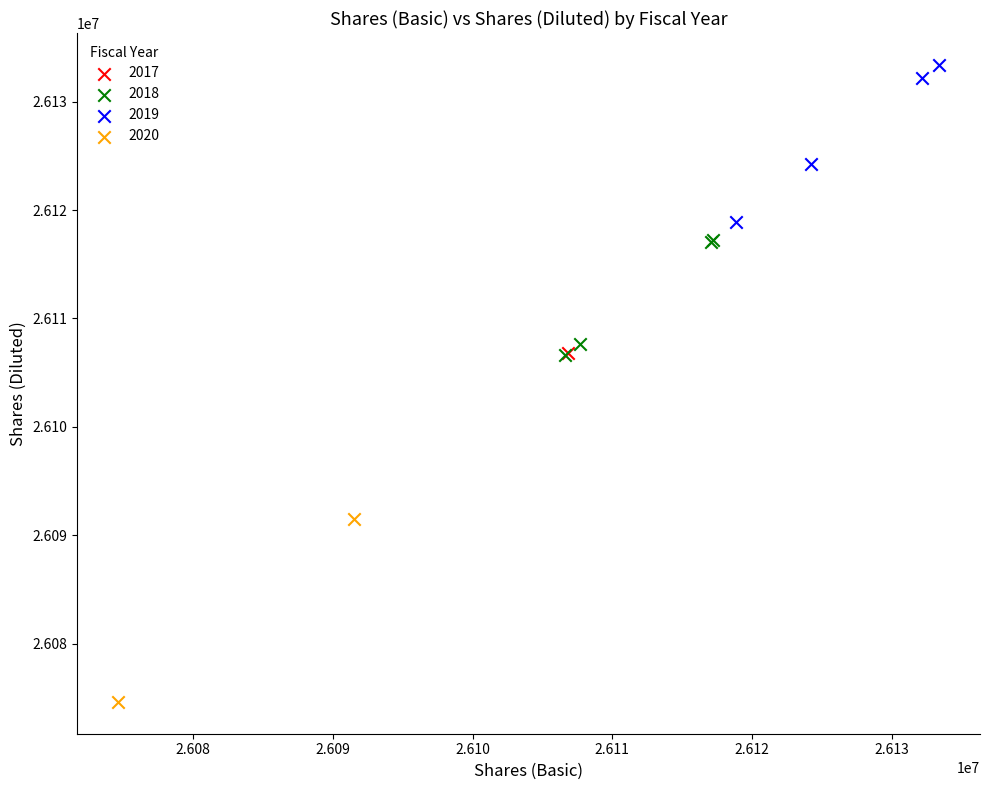

Which series reaches the minimum Y coordinate?

2020